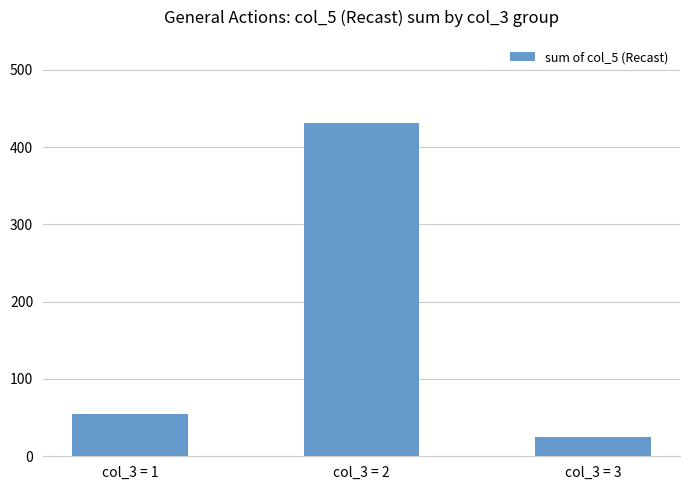

List the labels in order of value, smallest first.

col_3 = 3, col_3 = 1, col_3 = 2